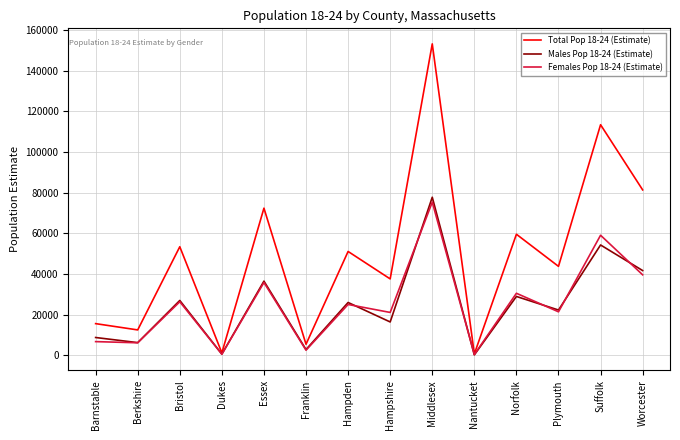

What position from the right is Dukes?

11